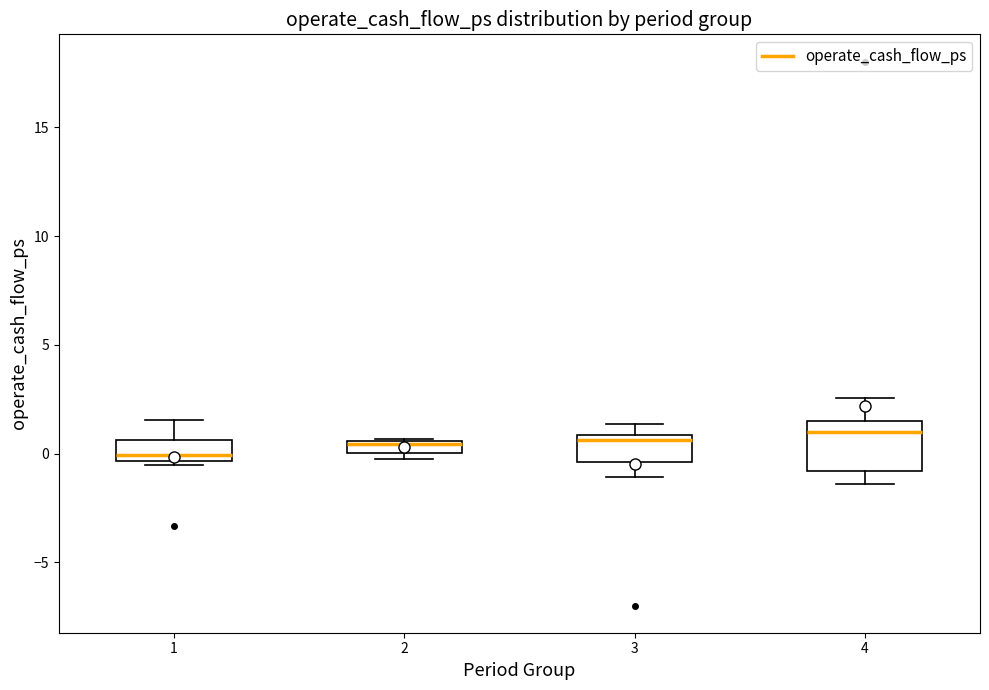

Which box's median line is the lowest?

1